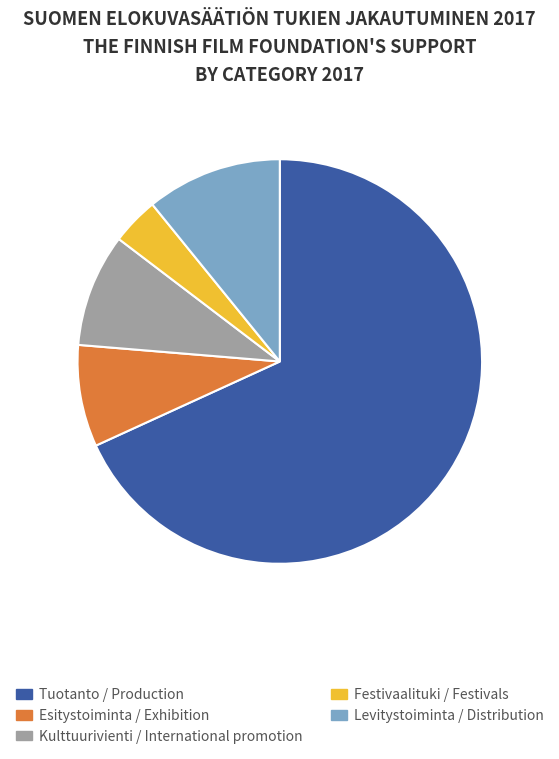

What is the largest slice in the pie chart?

Tuotanto / Production